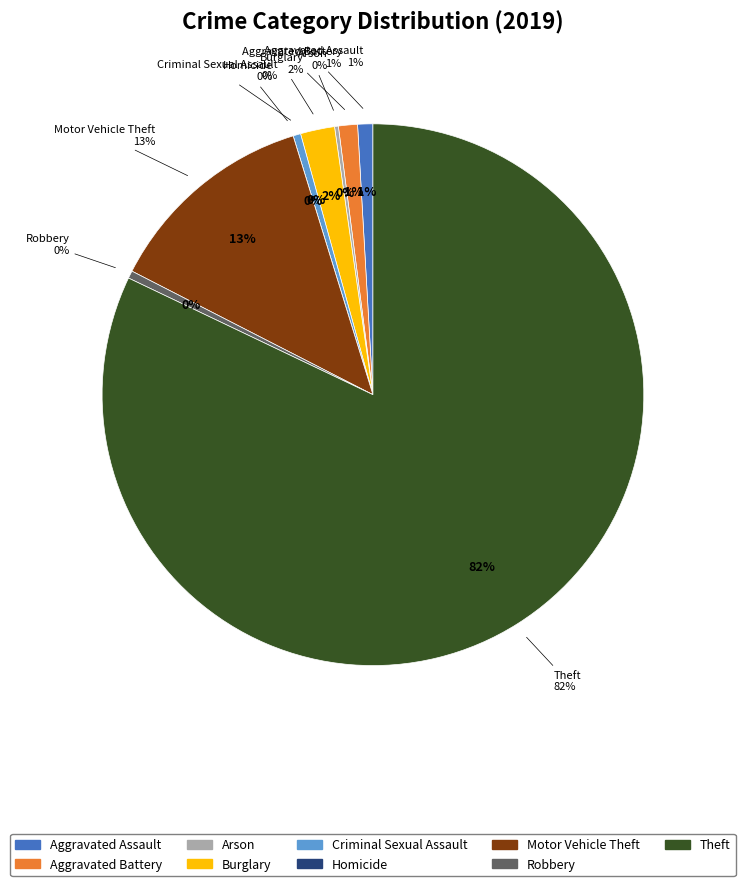

To the nearest percent, what percentage of the pie is Aggravated Battery?

1%